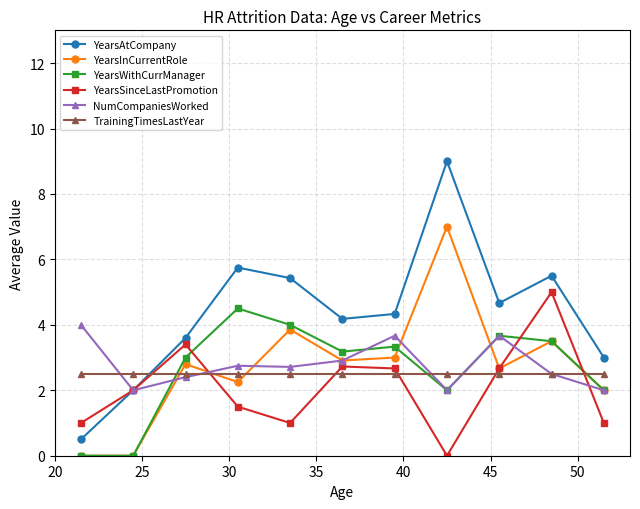

True or false: YearsInCurrentRole has a value of 0.0 at 25.

True